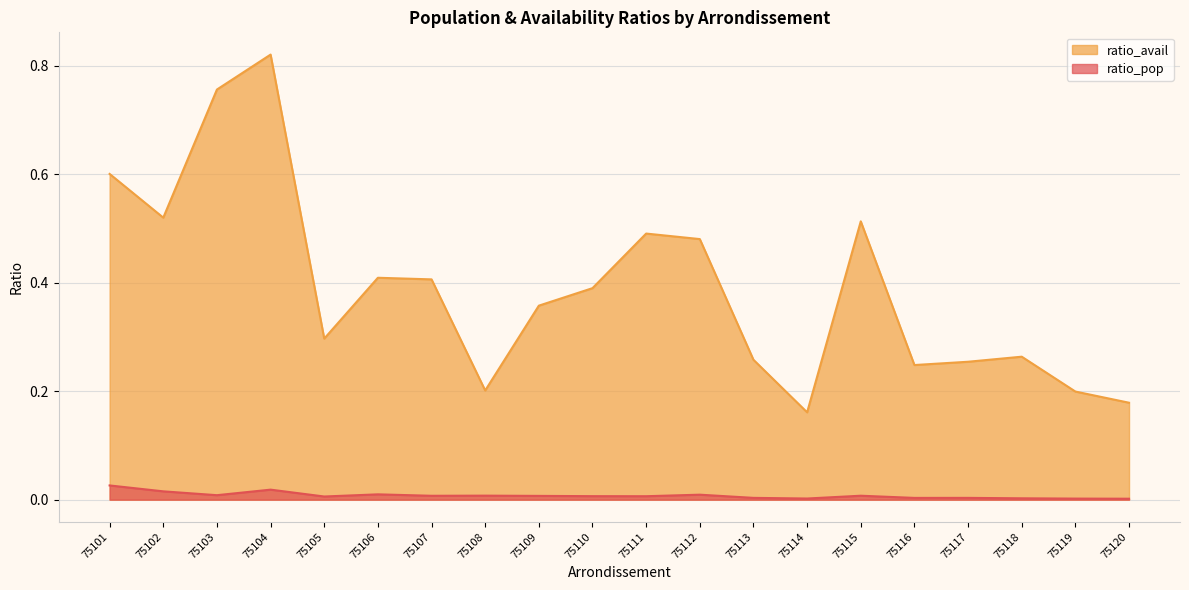

What is the difference between the second highest and minimum values in the ratio_avail series?

0.6